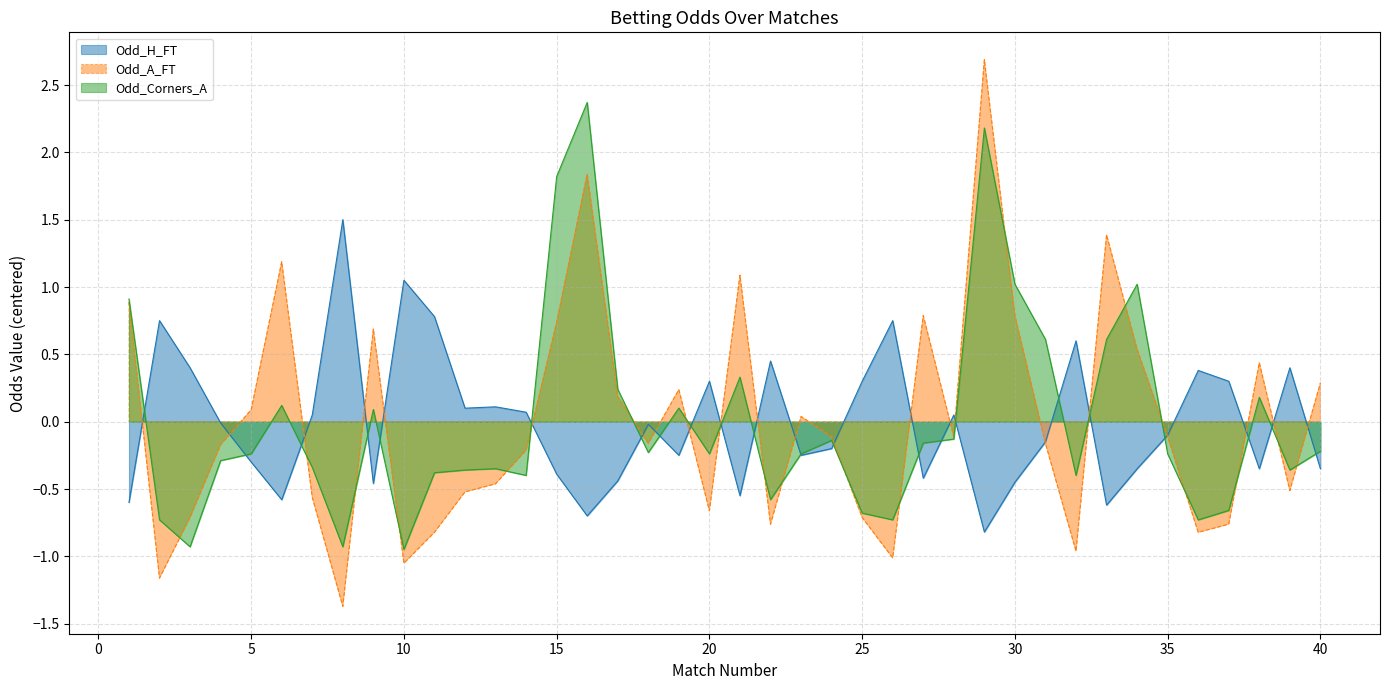

True or false: Odd_H_FT has more than 2 points higher than both neighbors.

True